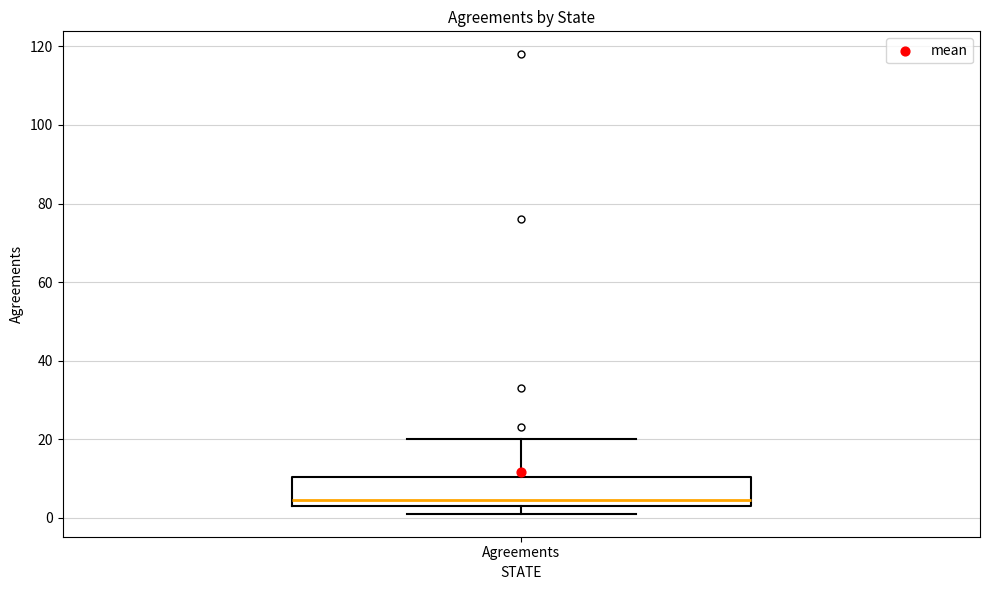

Where is the lower edge of the box for Agreements on the y-axis? The values are not printed on the chart, so give them approximately, as read against the axis.

4